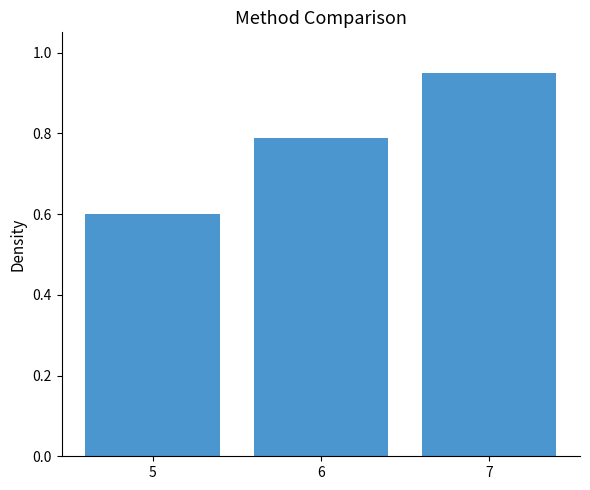

How many data points does each series have?

3